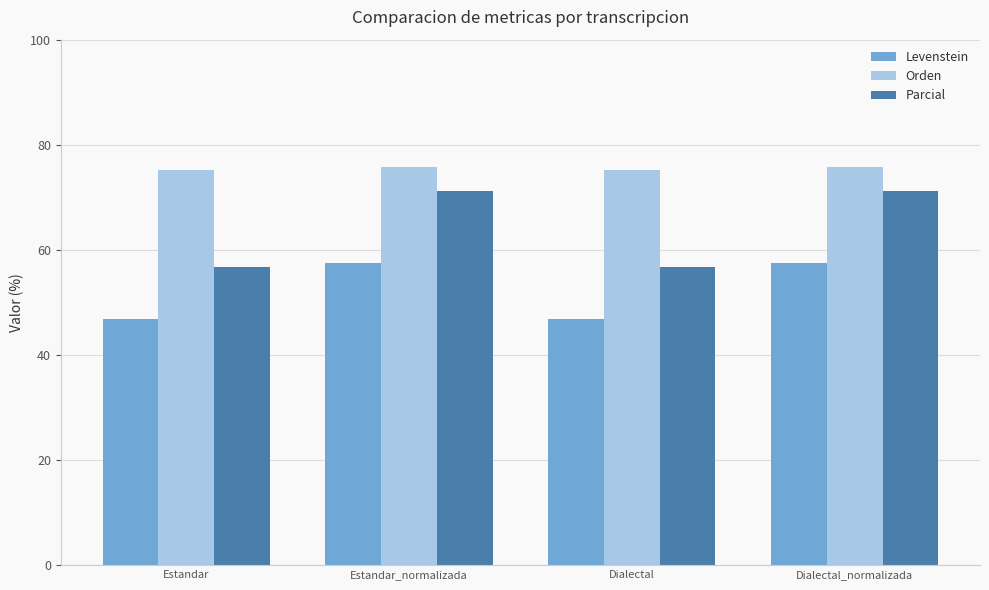

What value does the Levenstein series have at Dialectal?

46.9